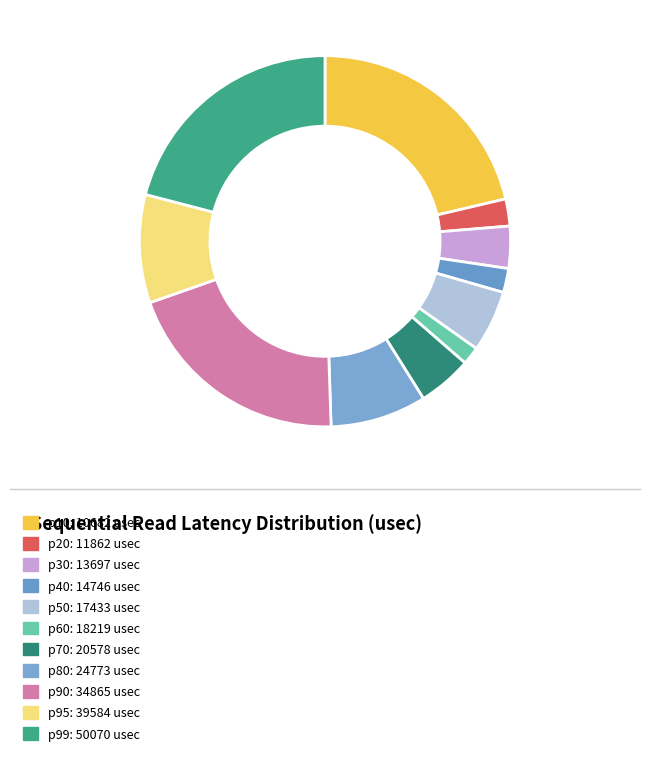

Approximately how many times larger is the value at p20 compared to p70?

0.5